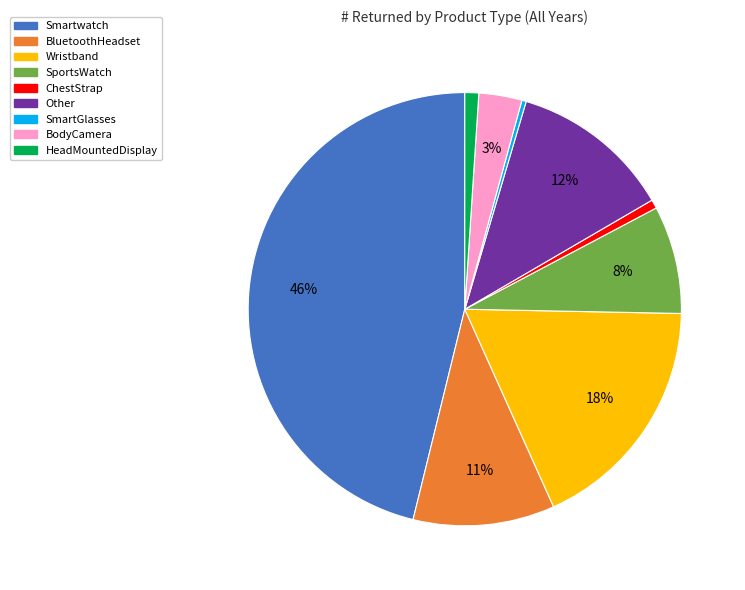

Approximately how many times larger is the value at SportsWatch compared to Smartwatch?

0.2